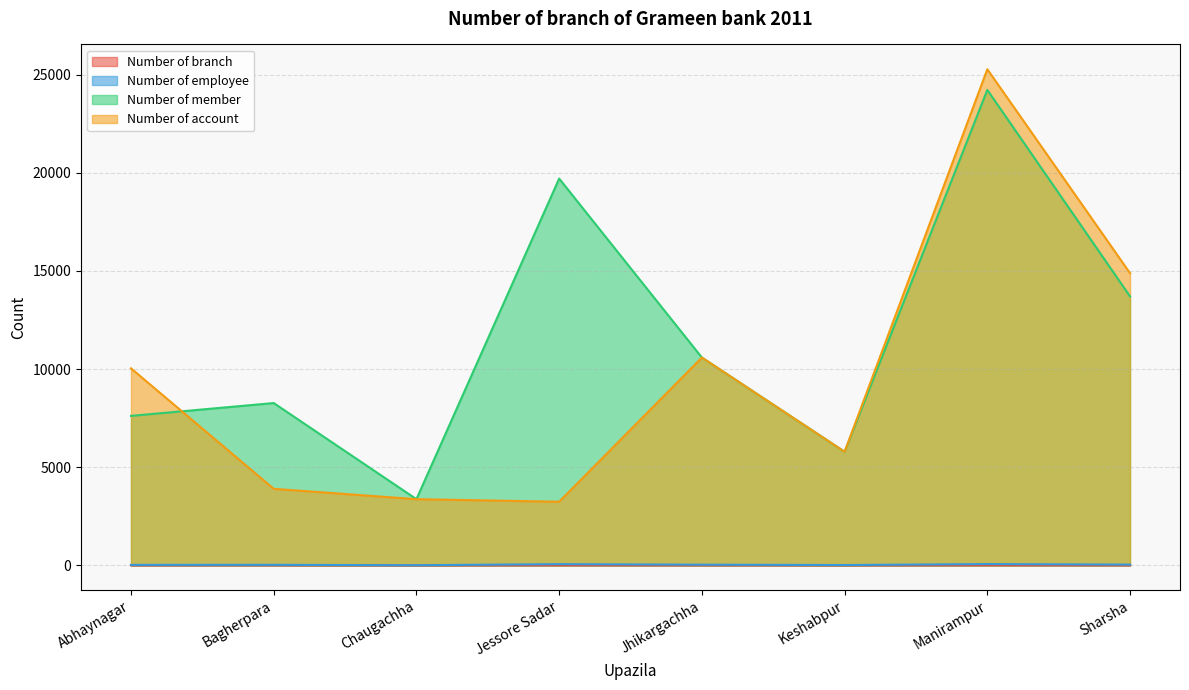

Is it true that Number of employee equals 26 at Jessore Sadar?

False